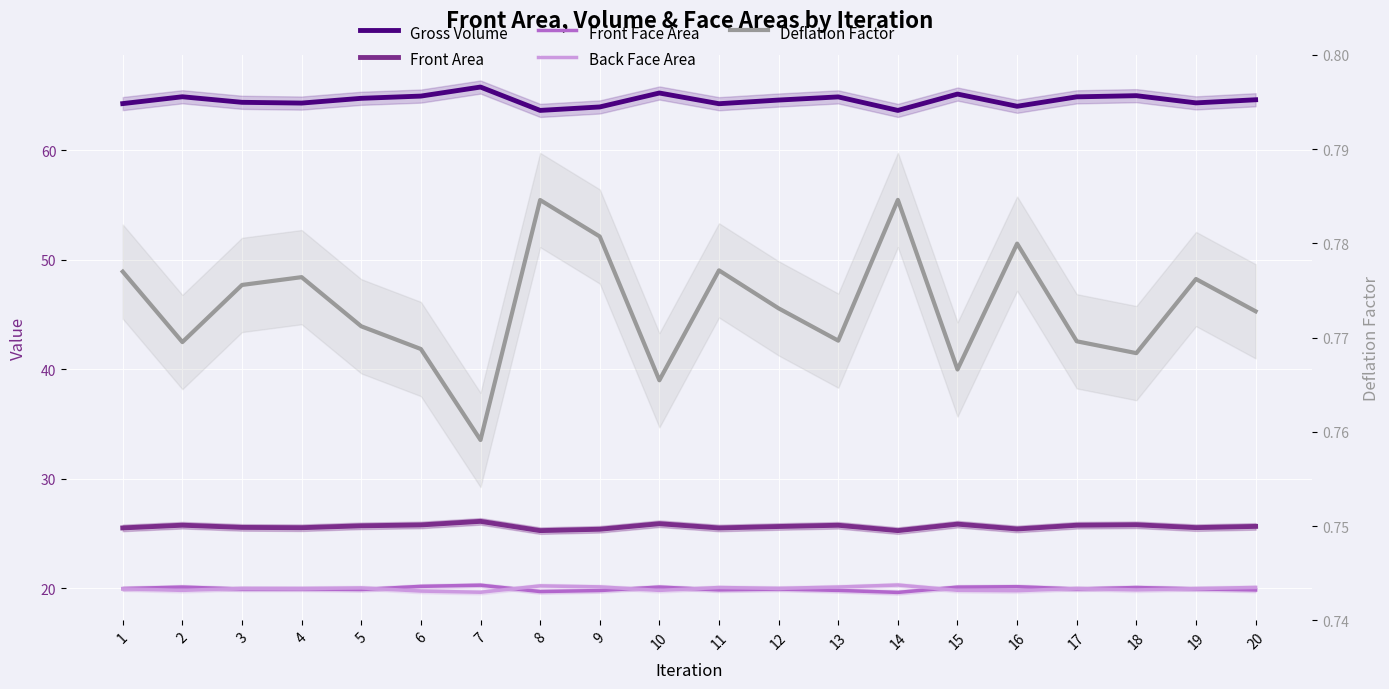

Between 5 and 8, which series saw the biggest shift?

Gross Volume